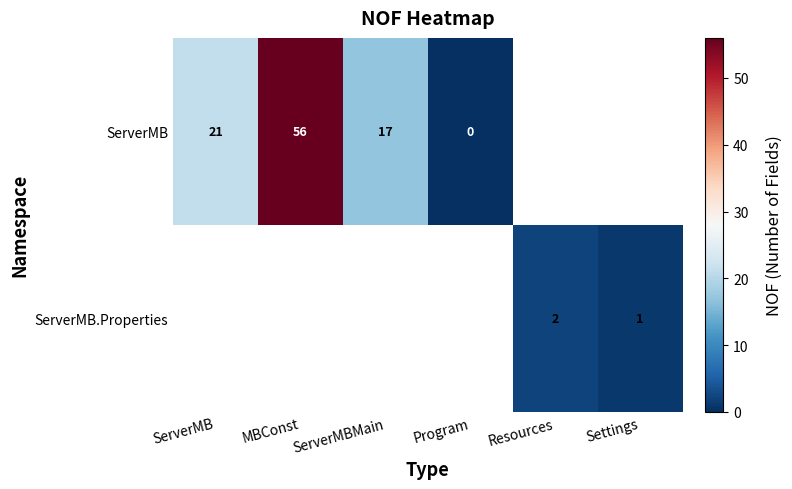

The ServerMB series shows 6 at ServerMB. True or false?

False